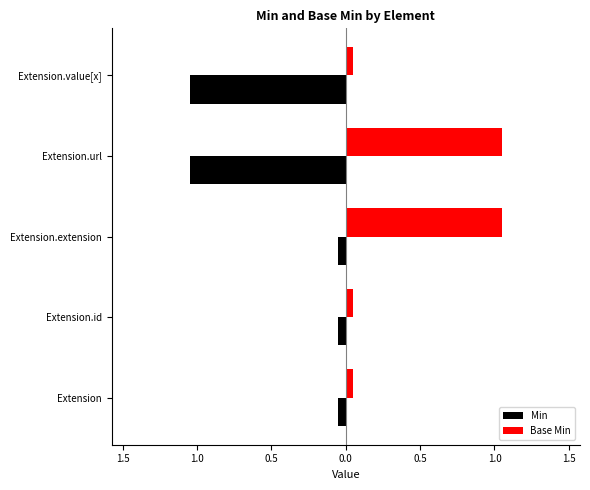

Rank the series by their maximum value, from highest to lowest.

Base Min, Min